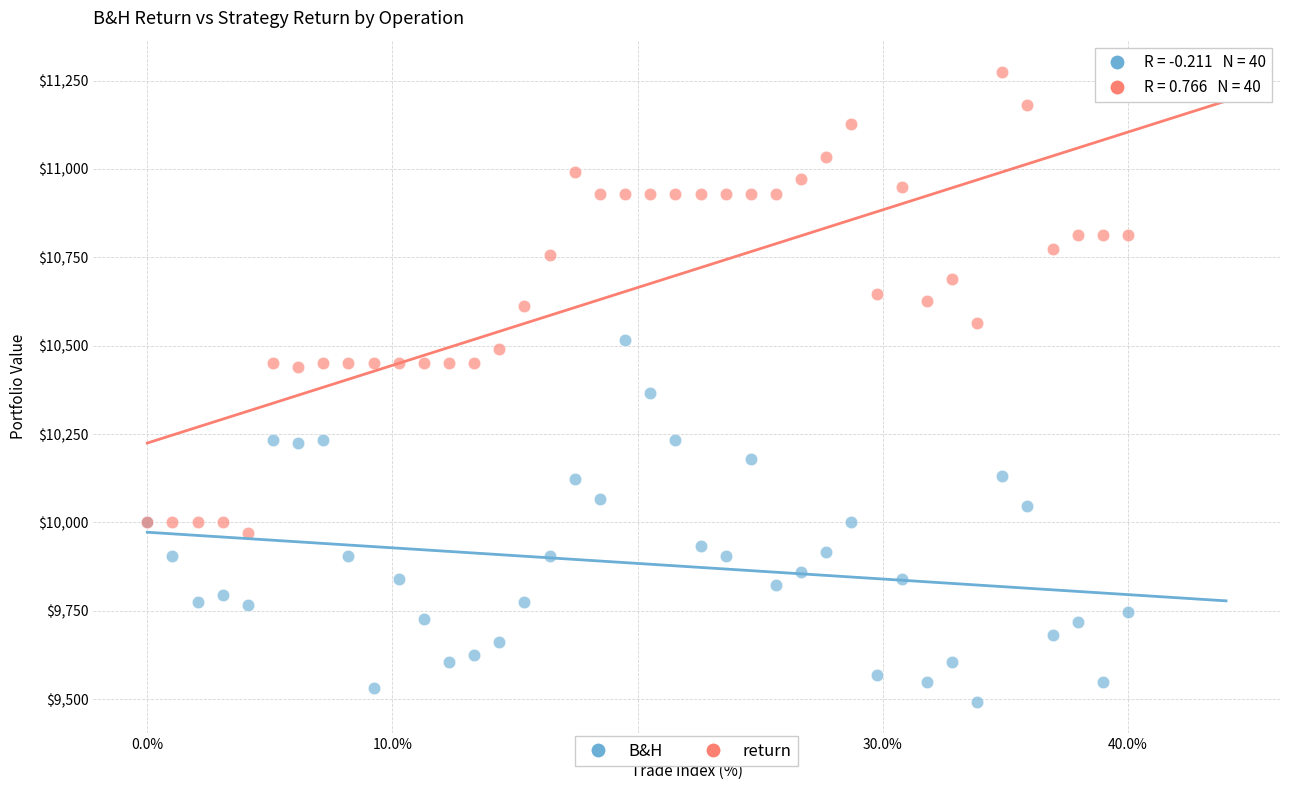

Which series has the largest Y range (max minus min)?

return